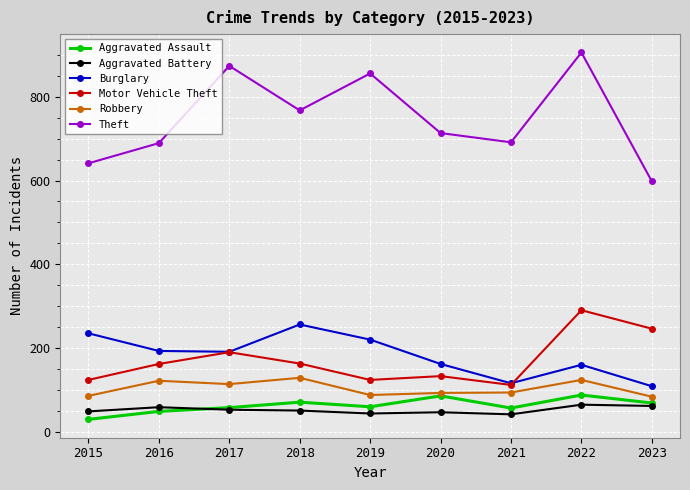

What is the approximate value of Theft at 2017, to the nearest 10?

870